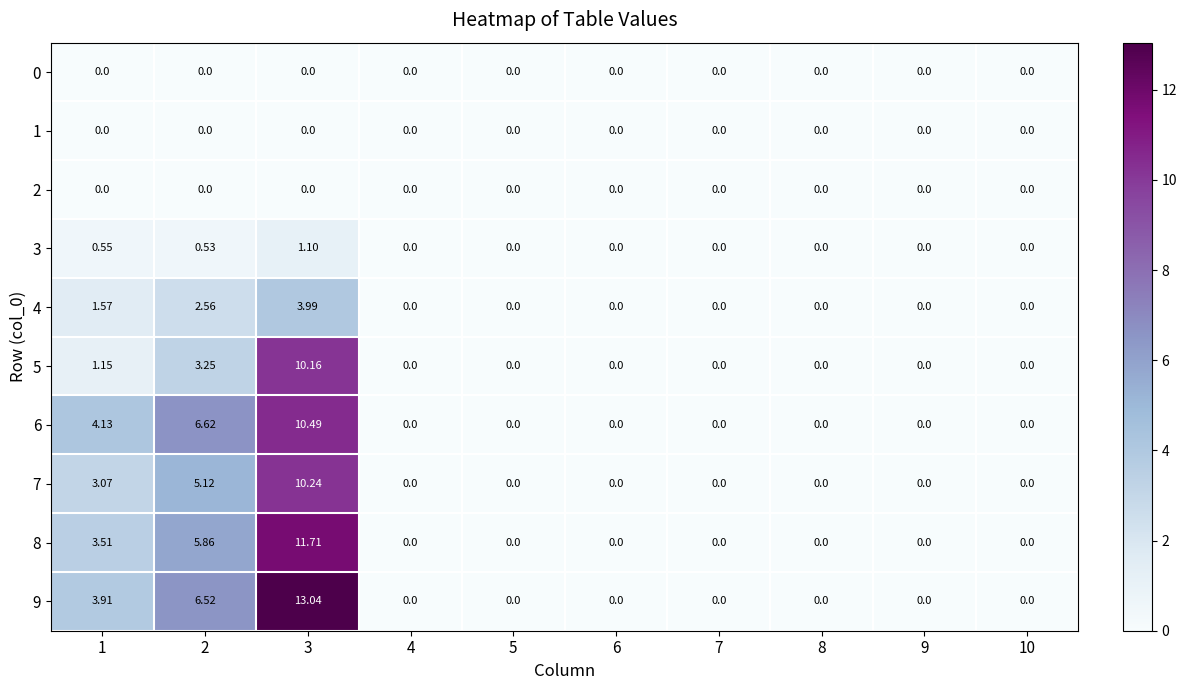

At which category is the sum across all series the highest?

3